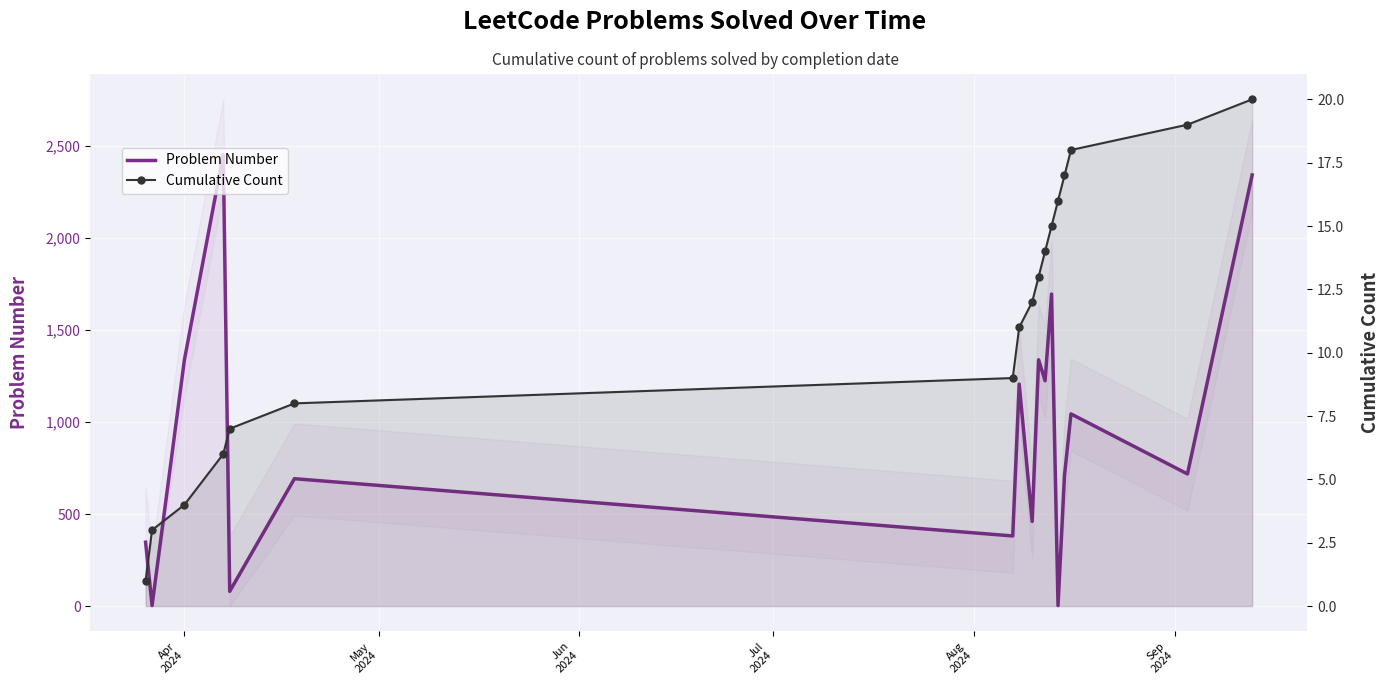

Rank the series by their average value, from highest to lowest.

Problem Number, Cumulative Count